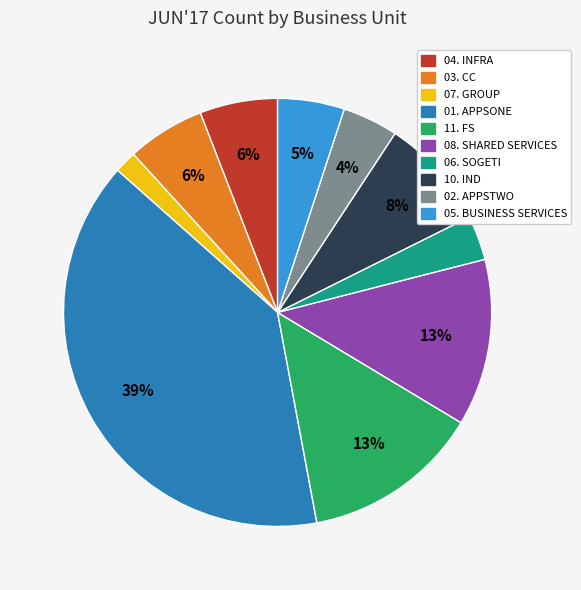

Is there a majority slice in this chart?

No